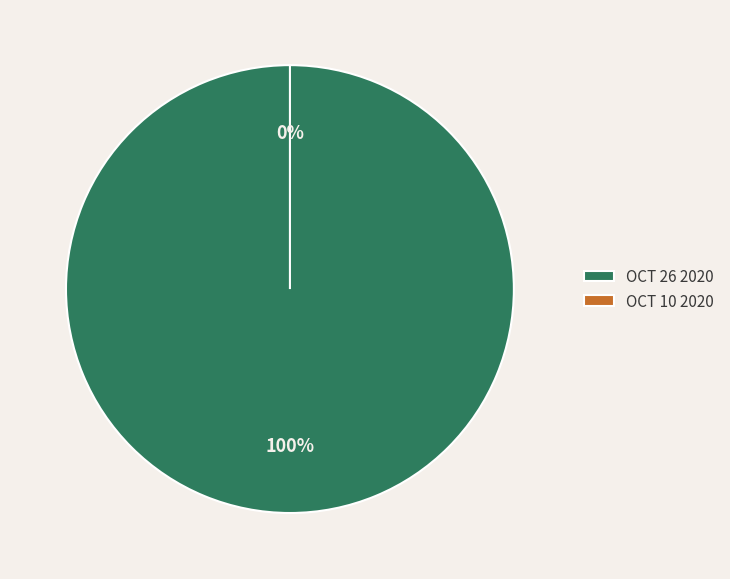

What is the smallest slice in the pie chart?

Oct 10 2020